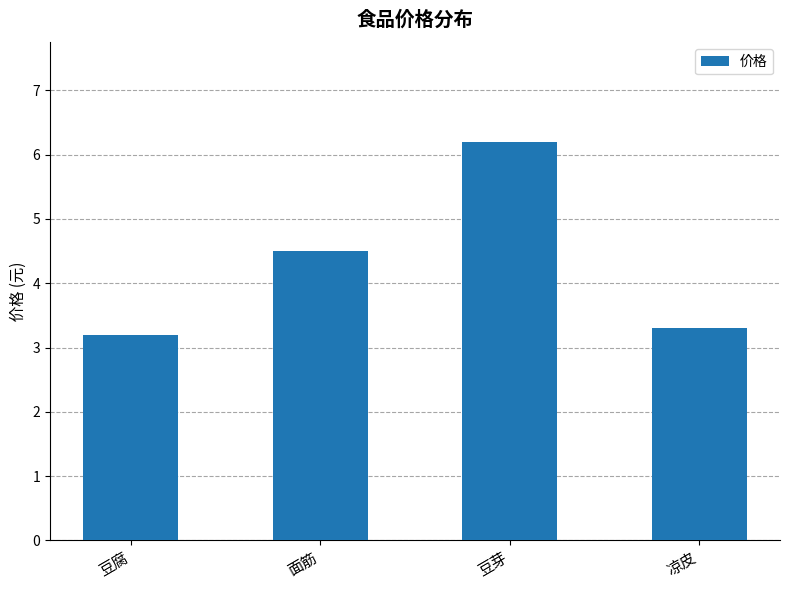

What is the ratio of the value at 凉皮 to the value at 豆腐?

1.0